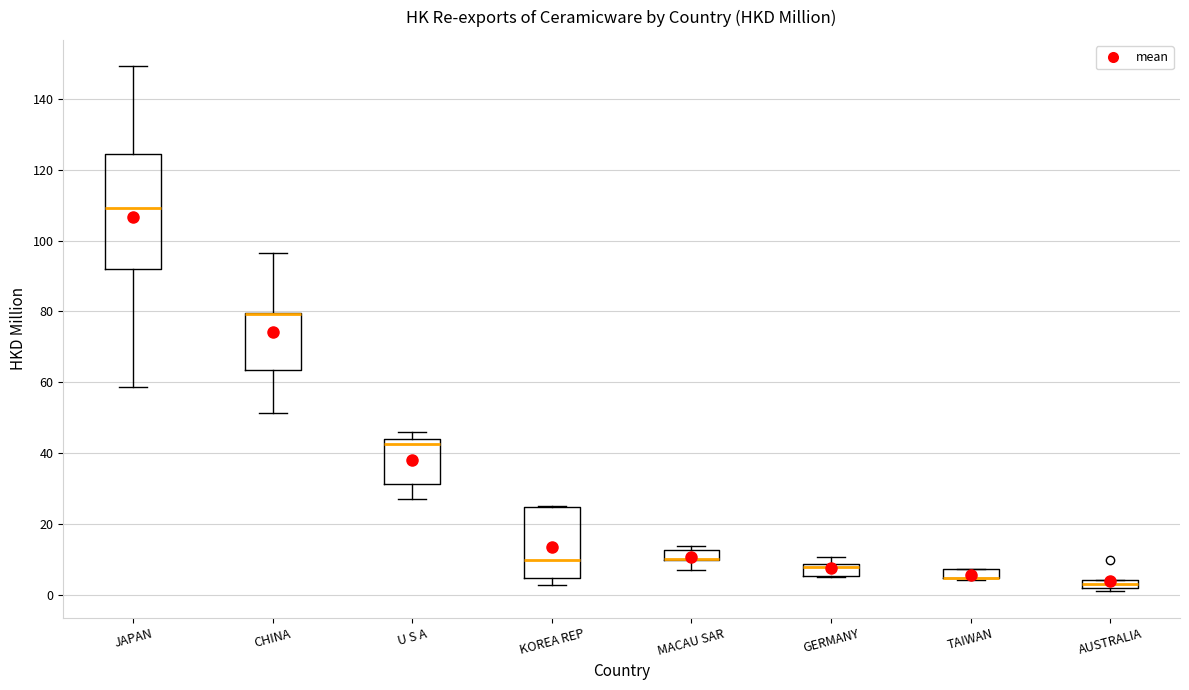

Which box is the tallest, from its lower edge to its upper edge?

JAPAN